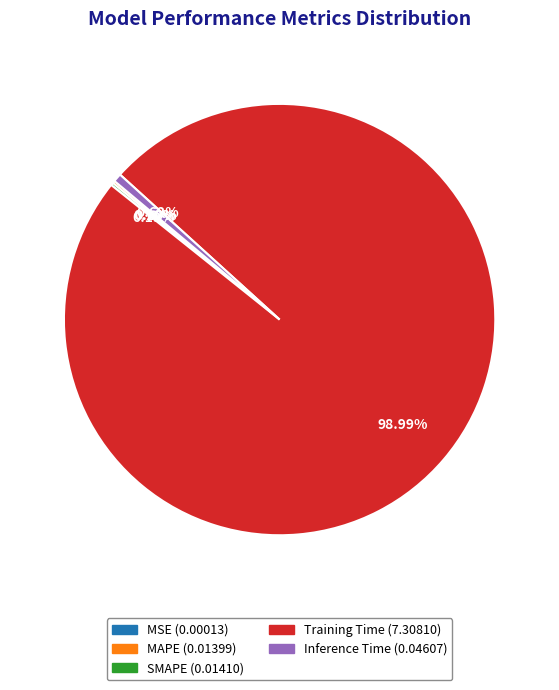

True or false: Inference Time accounts for 1% of the total.

True